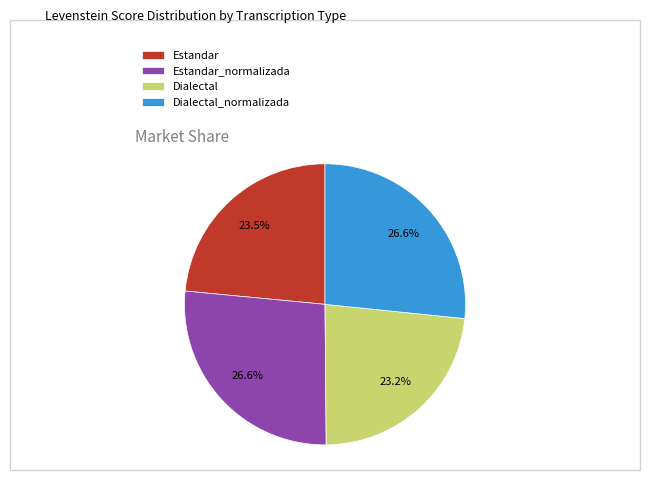

Is Dialectal the majority of the pie?

No